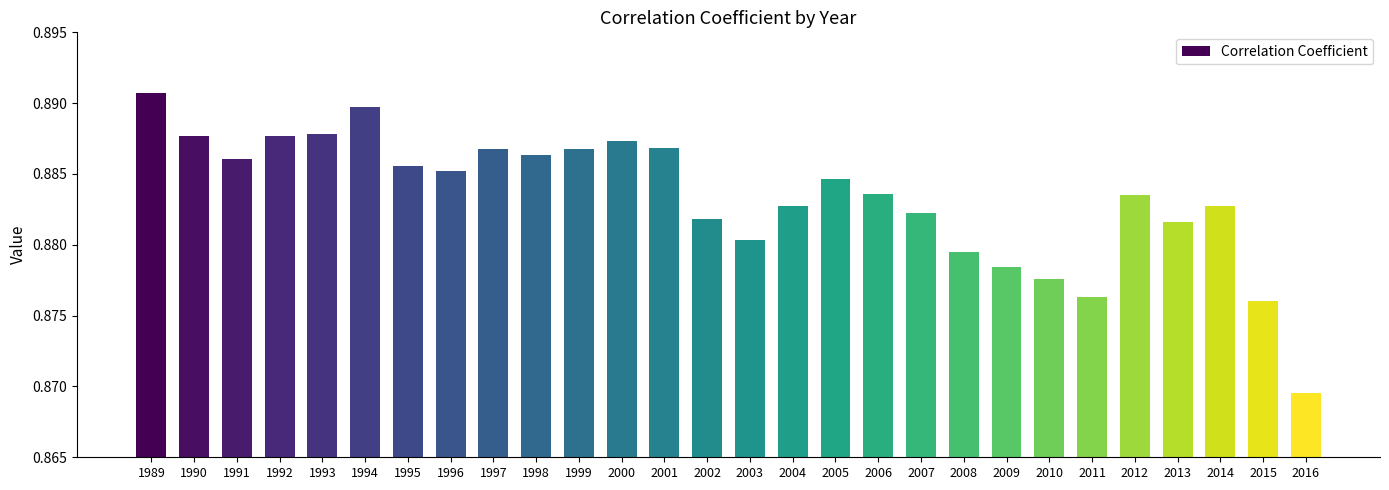

Count the number of categories in the chart.

28